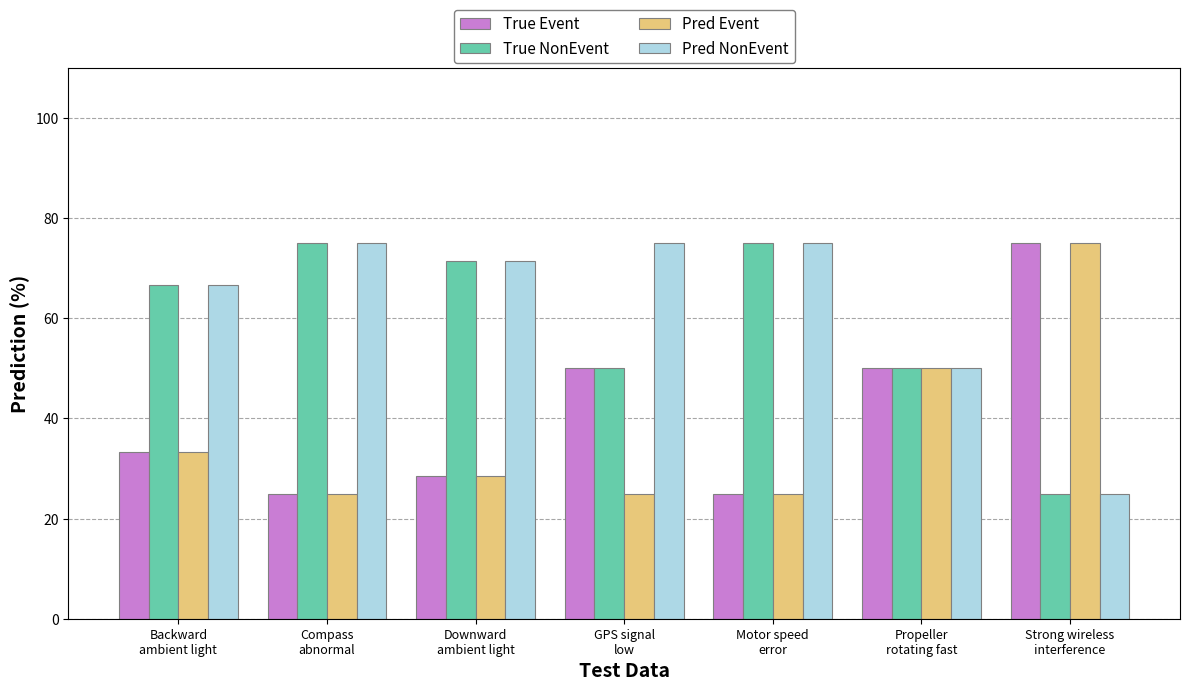

At how many categories does at least one series exceed 61?

6